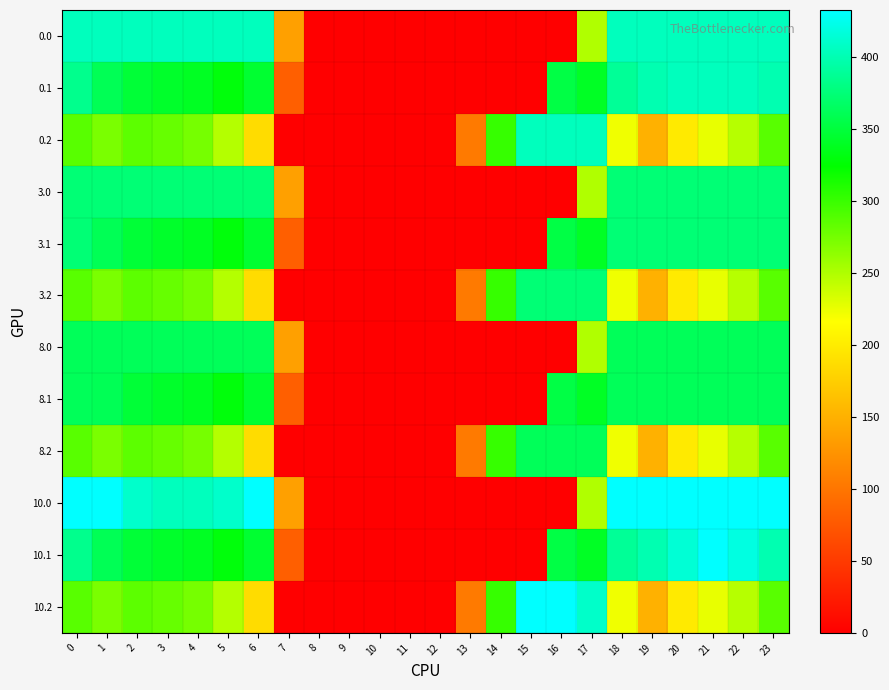

Which series has the largest total across all categories?

10.0